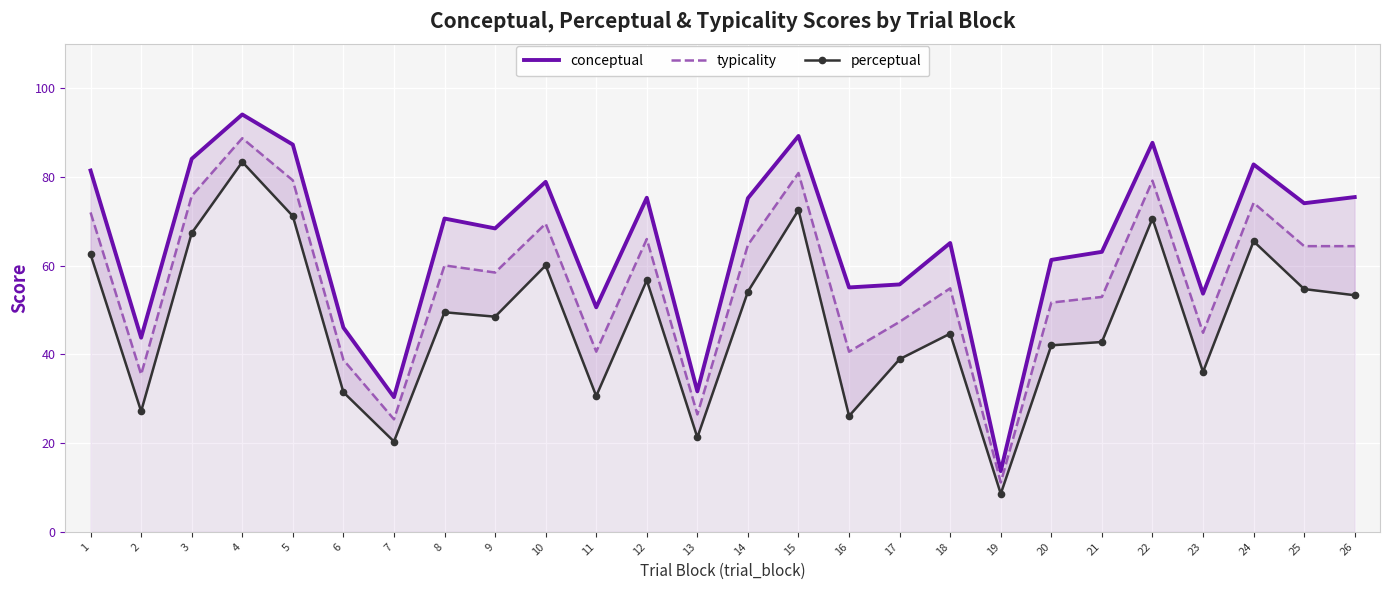

Which series has the largest total across all categories?

conceptual